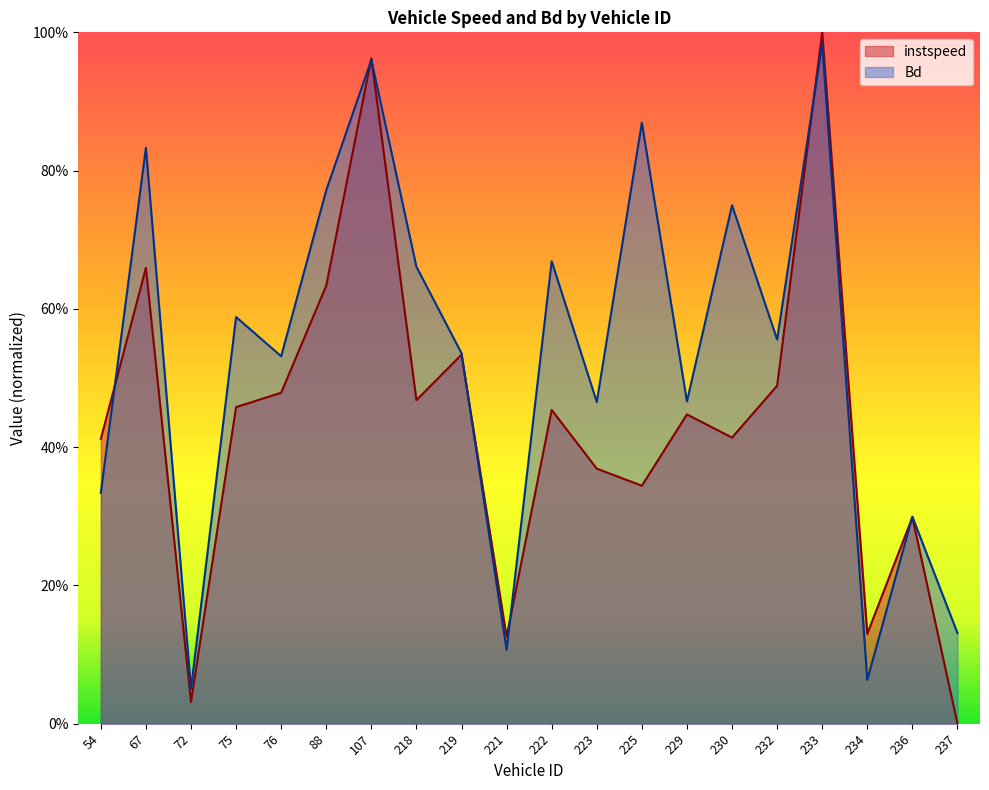

Where is Bd nearest to the value 0?

72.0